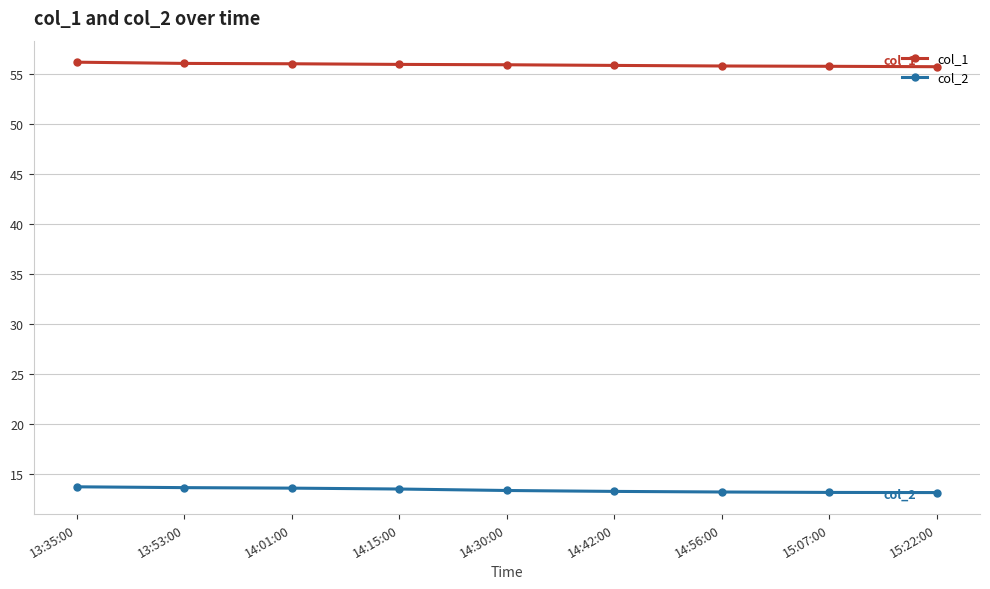

At how many categories does at least one series exceed 49?

9